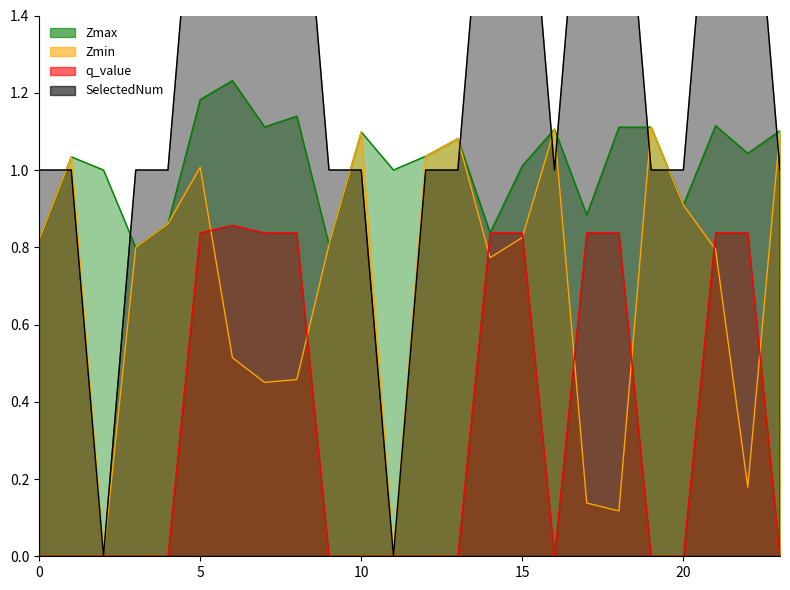

What is the difference between the maximum and minimum values in the Zmin series?

1.1